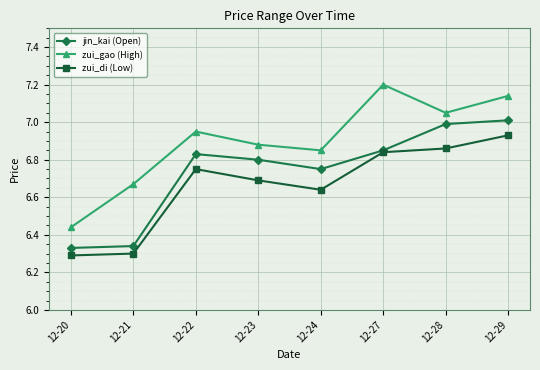

Where is the first local maximum for zui_gao (High)?

12-22